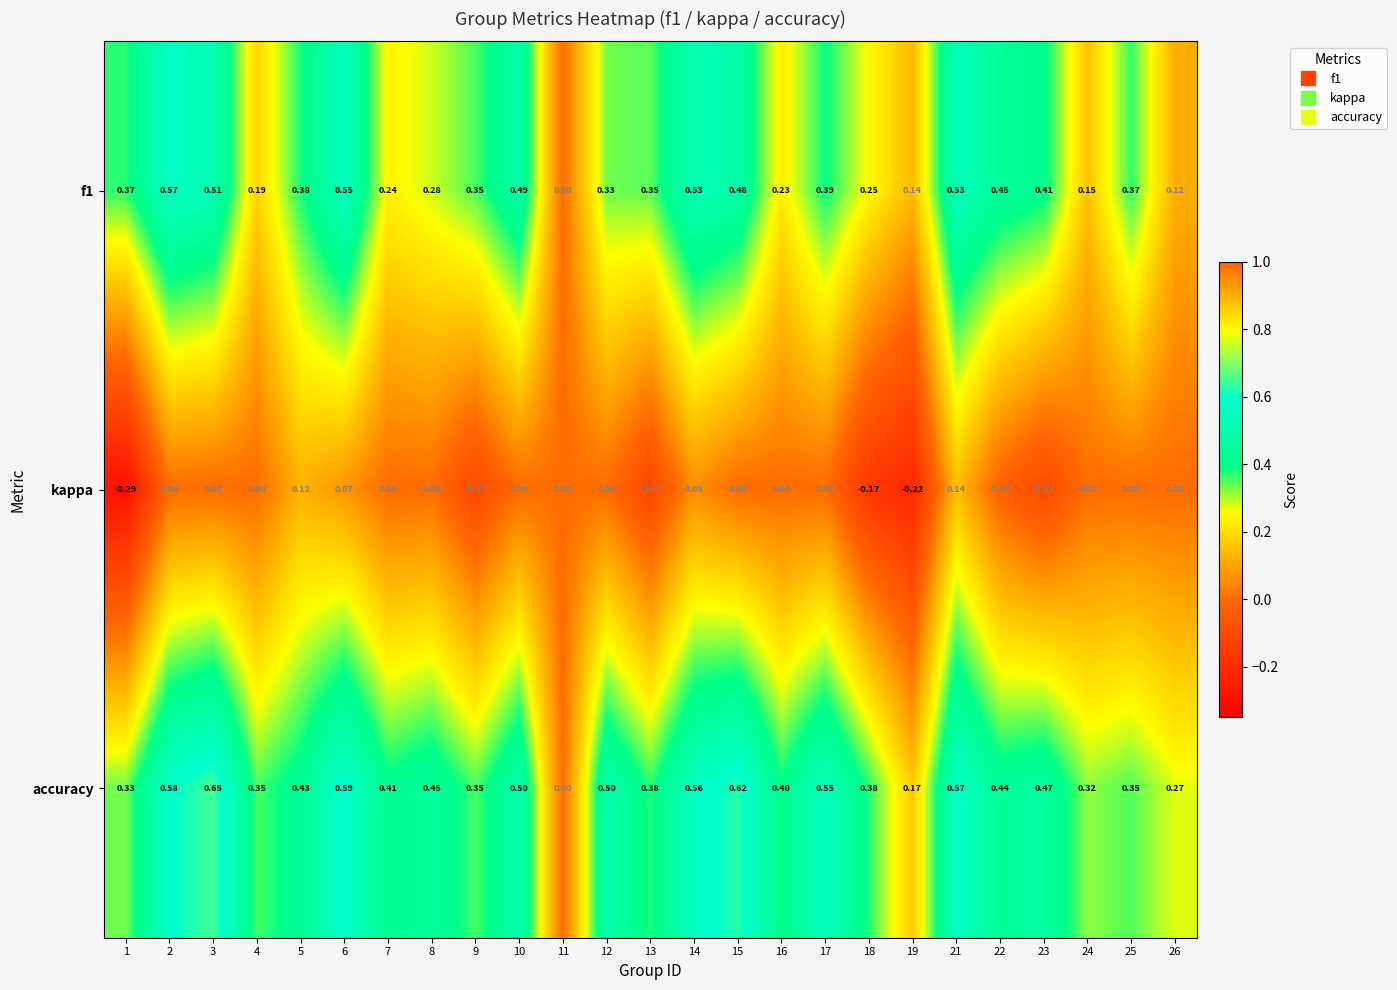

Which series has the largest total across all categories?

accuracy